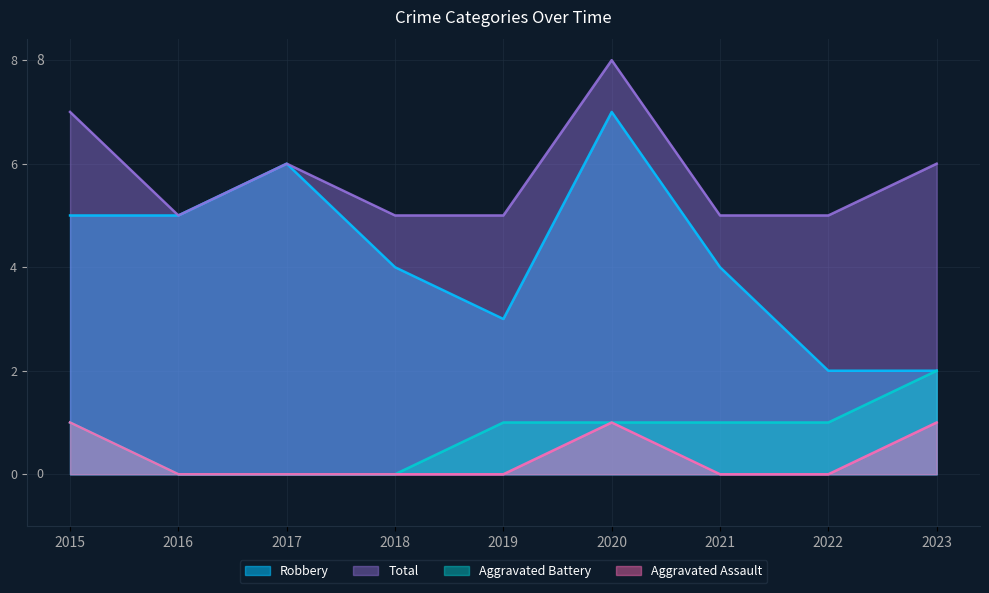

True or false: Robbery has a value of 8 at 2015.

False